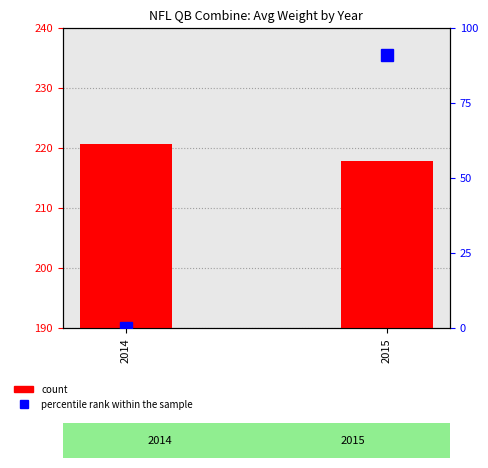

Reading left to right, what are all the values shown in this chart?

count: 220.8	217.8
percentile rank within the sample: 0.0	91.0